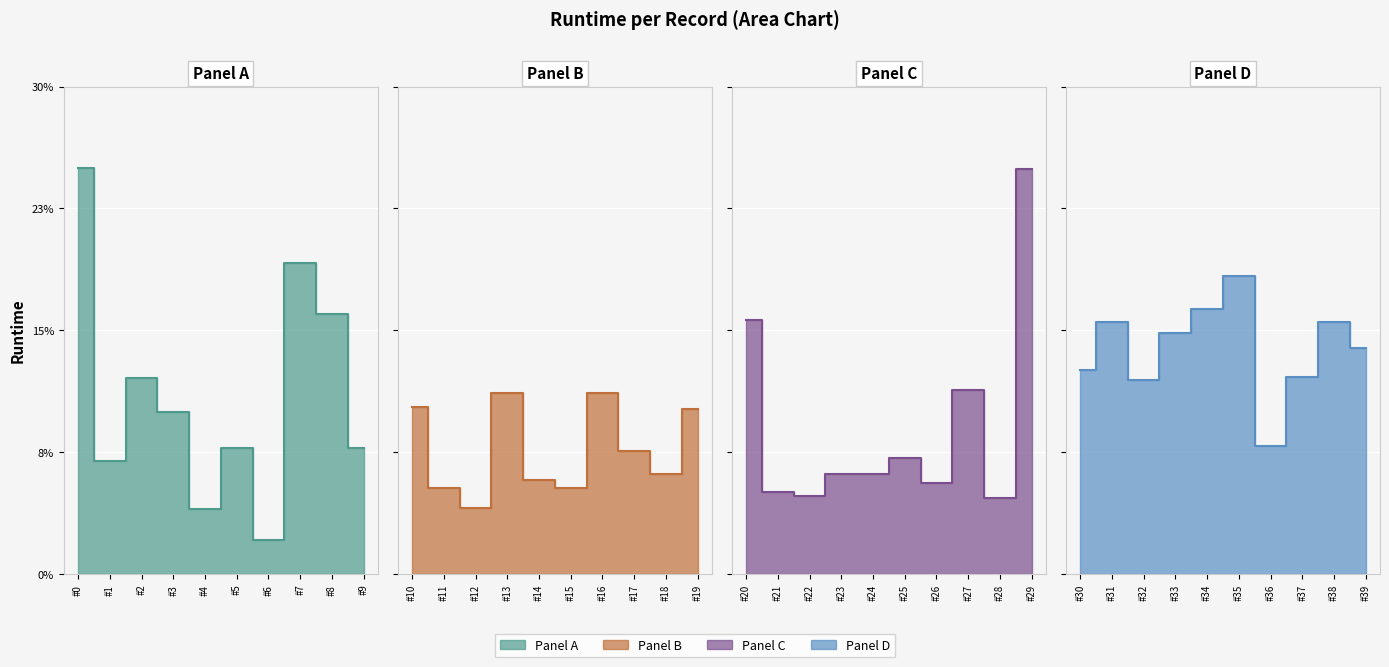

List the labels in order of value, largest first.

0, 29, 7, 35, 34, 8, 20, 31, 38, 33, 39, 30, 37, 2, 32, 27, 13, 16, 10, 19, 3, 36, 5, 9, 17, 25, 1, 18, 23, 24, 14, 26, 11, 15, 21, 22, 28, 12, 4, 6